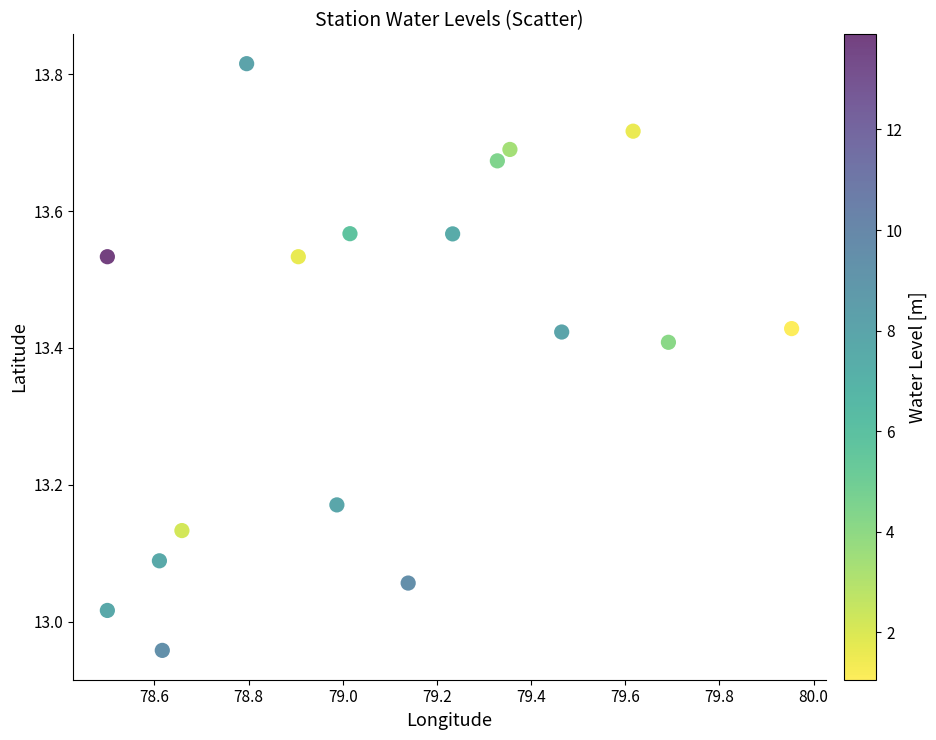

What is the range of X values (max minus min)?

1.5